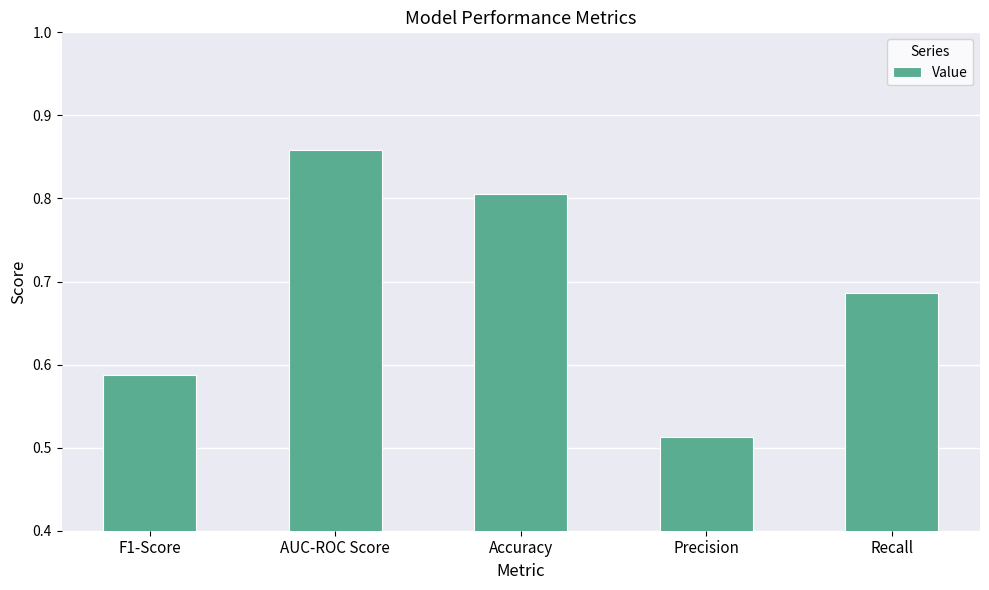

True or false: the data shows 1.0 at Recall.

False